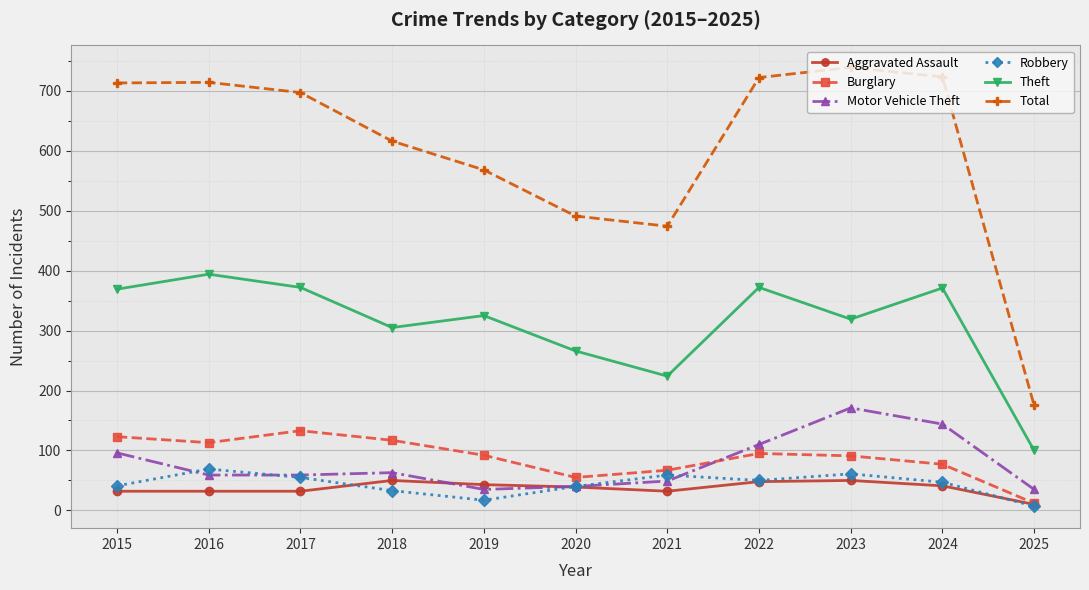

At which category does Burglary reach its first local peak?

2017